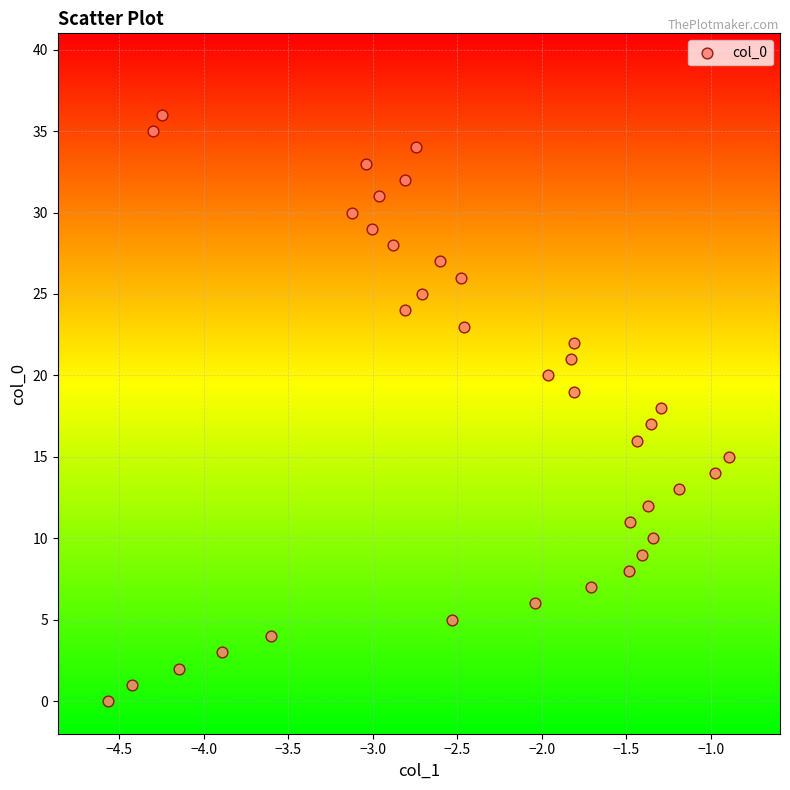

What is the range of Y values (max minus min)?

36